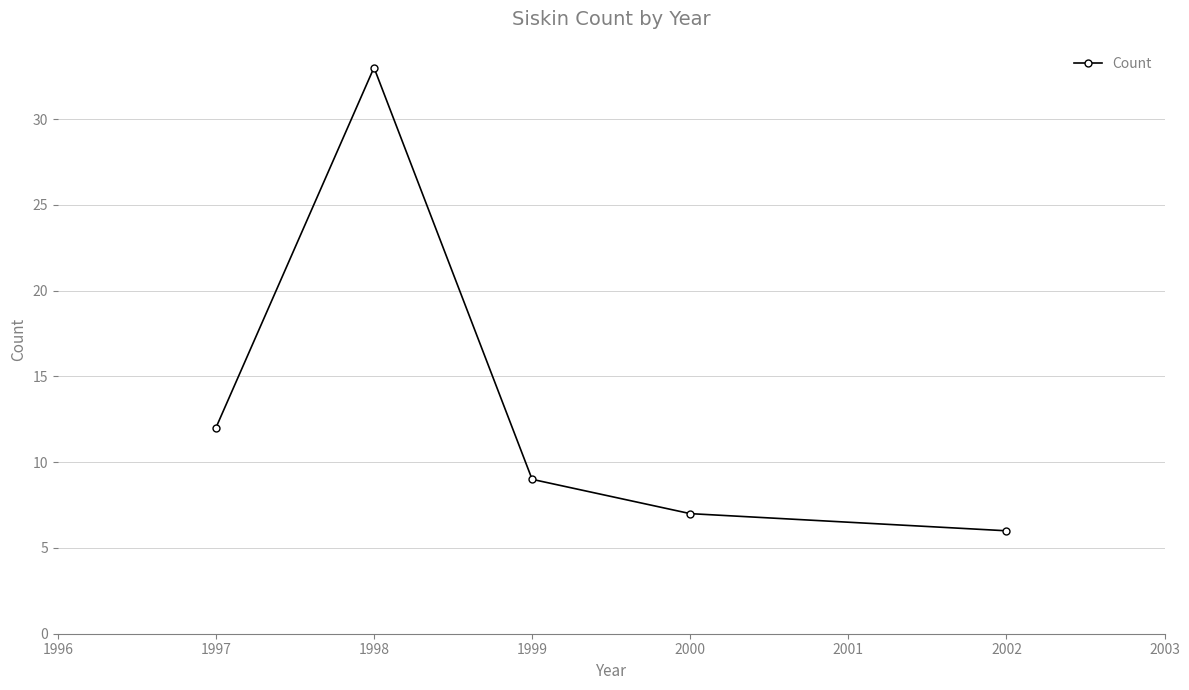

The value at 2000 is 7. True or false?

True